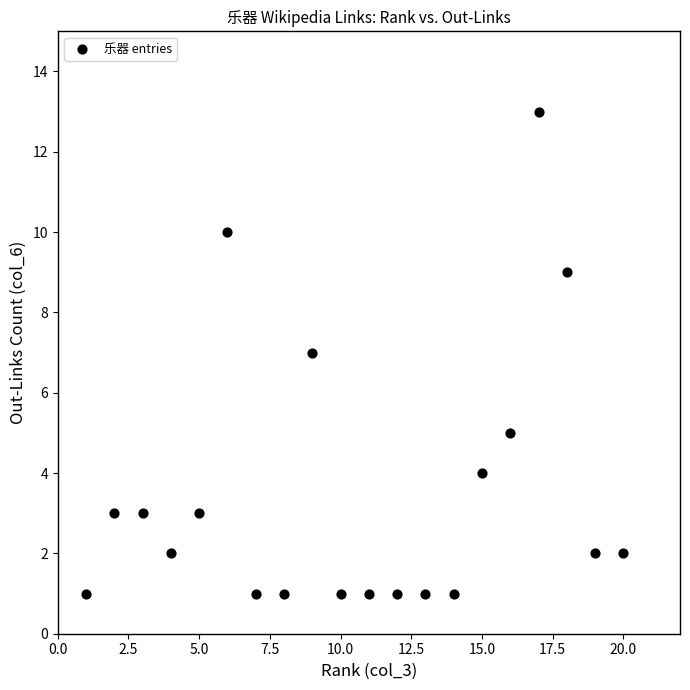

What is the range of Y values (max minus min)?

12